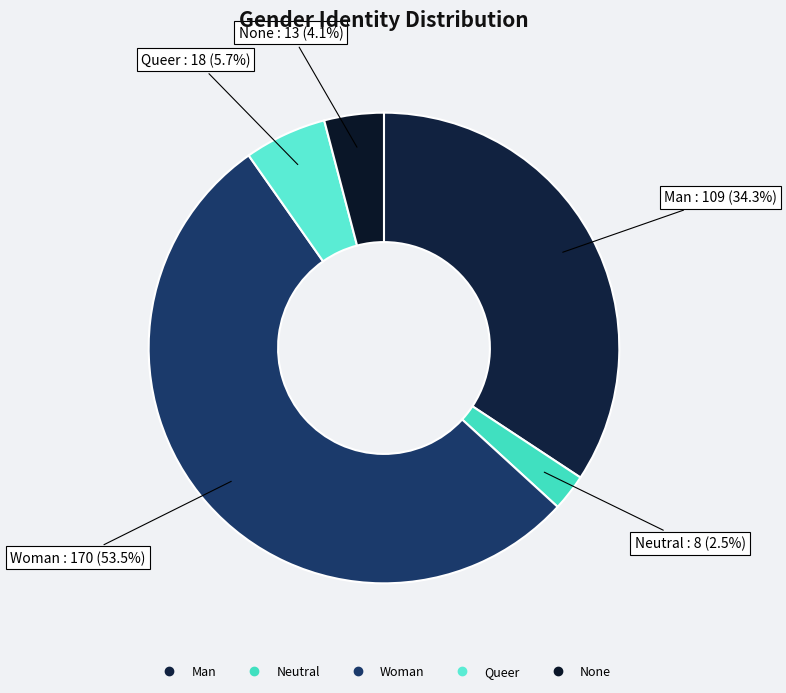

Rank the categories by value from lowest to highest.

Neutral, None, Queer, Man, Woman